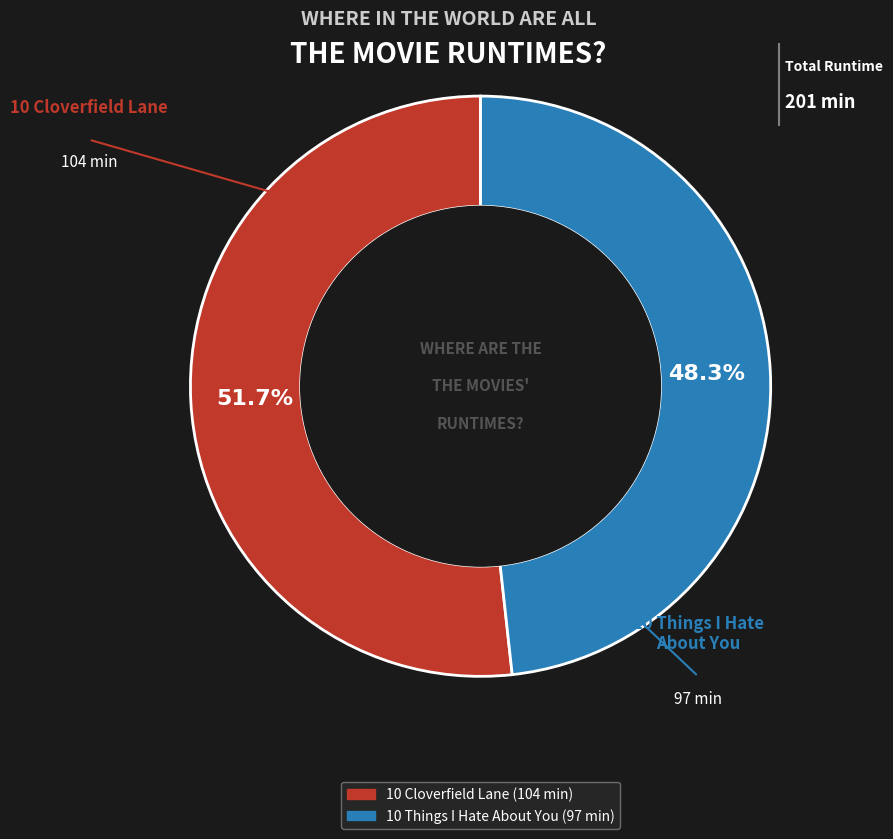

Do 10 Cloverfield Lane and 10 Things I Hate About You together represent more than half of the pie?

Yes